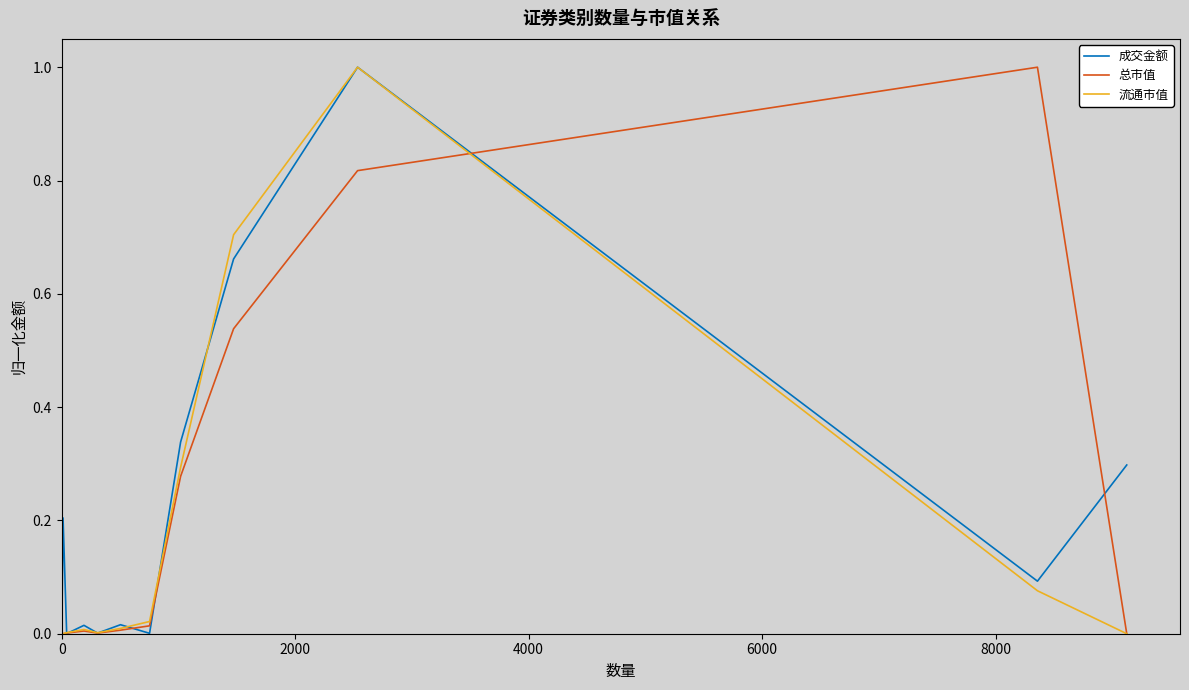

True or false: 流通市值 and 总市值 intersect in this chart.

True